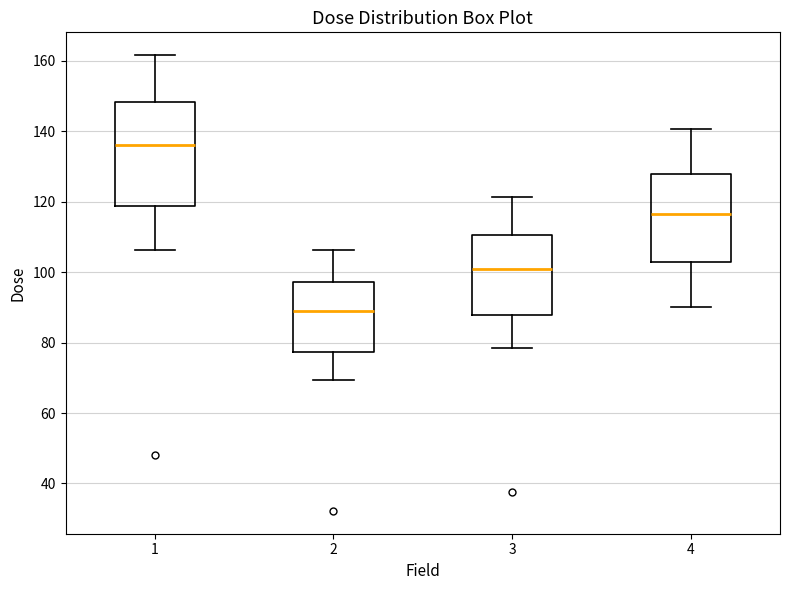

Which box's median line is the lowest?

2